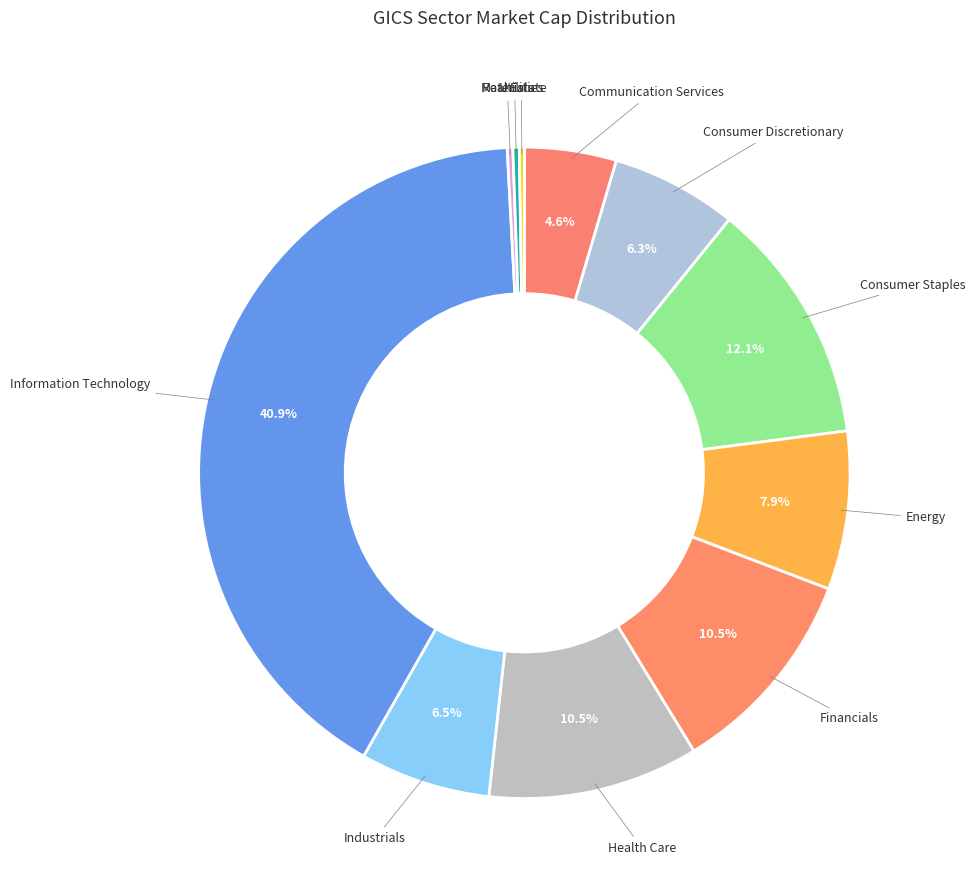

To the nearest percent, what portion does Information Technology represent?

41%